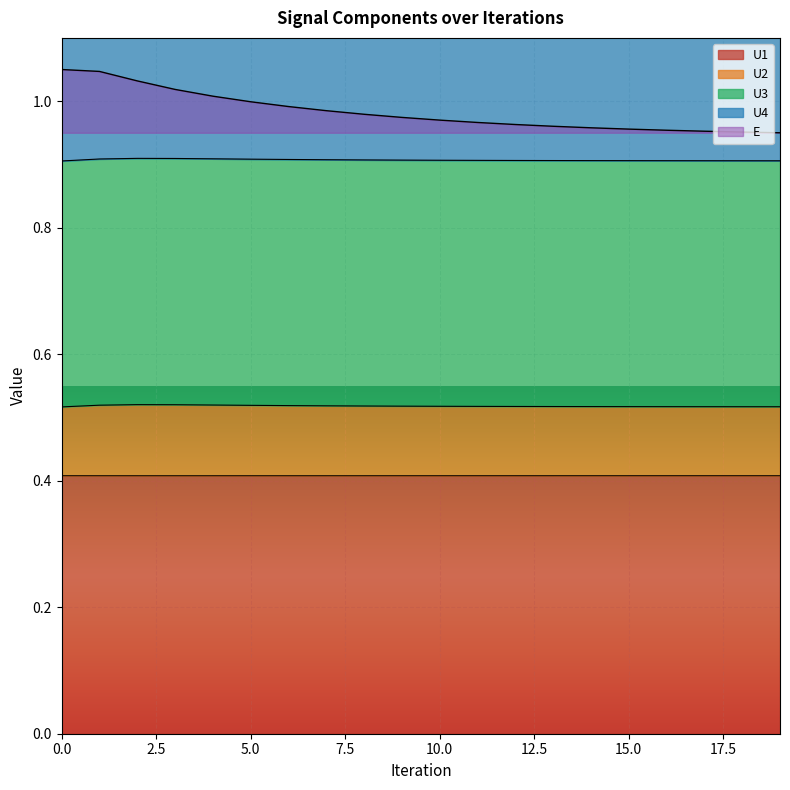

Is it true that U4 equals 0.6 at 14?

False